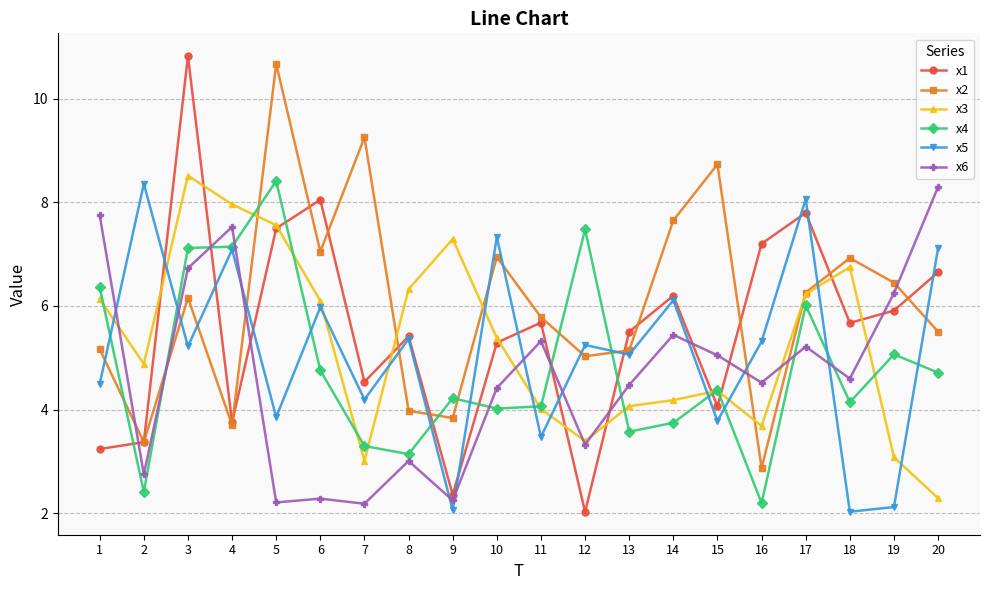

Count the number of categories in the chart.

20